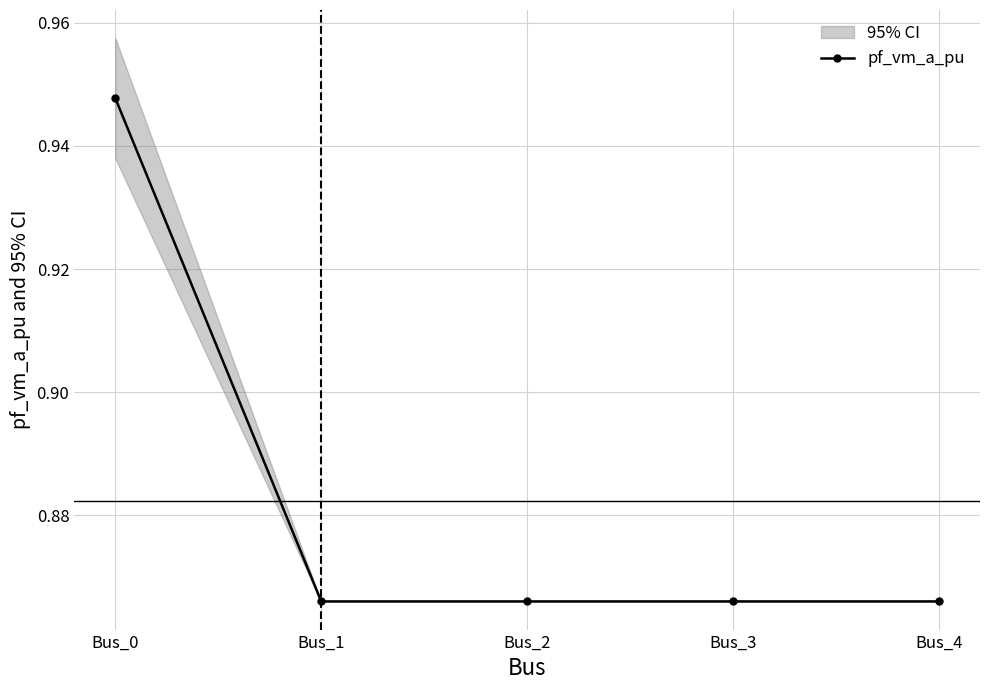

Reading right to left, what are all the values shown in this chart?

Bus_4=0.9	Bus_3=0.9	Bus_2=0.9	Bus_1=0.9	Bus_0=0.9